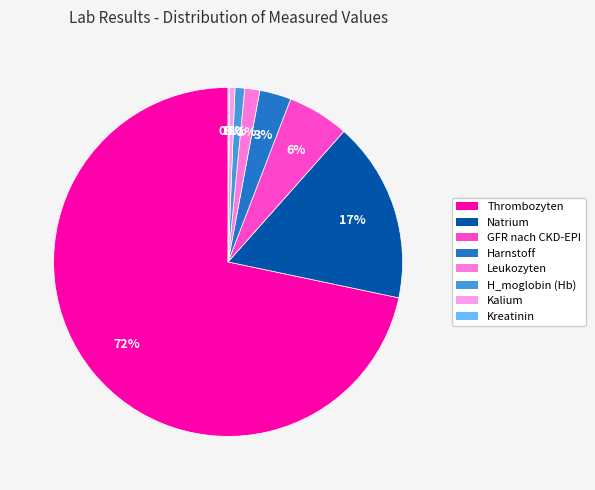

How many segments does this pie chart have?

8